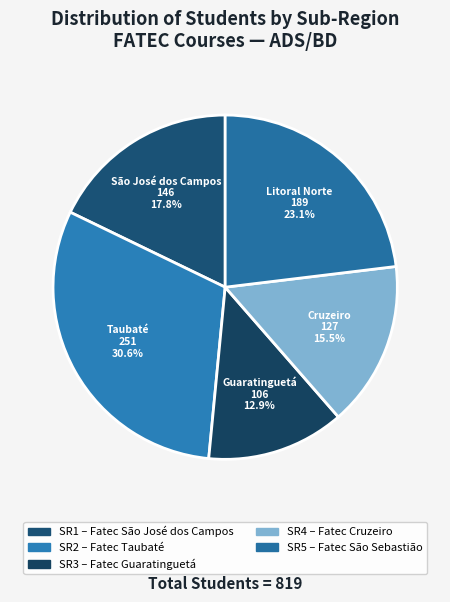

Count the number of slices in the pie.

5